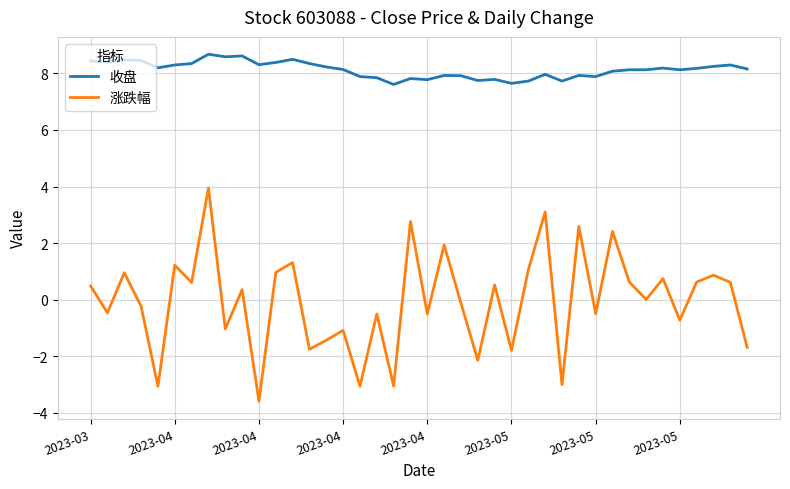

Which series has the widest spread of values?

涨跌幅